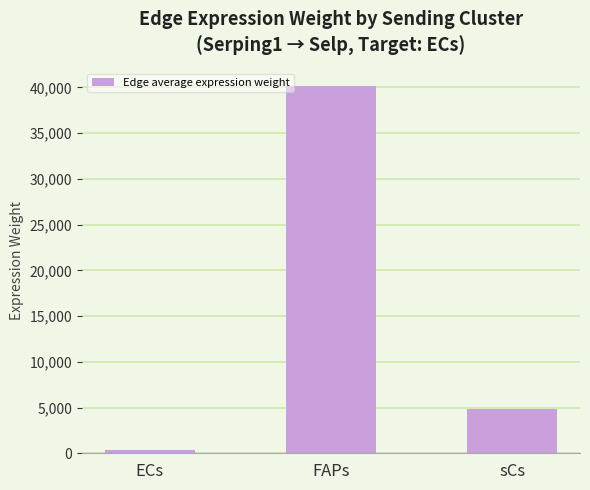

What is the greatest value displayed?

40123.7